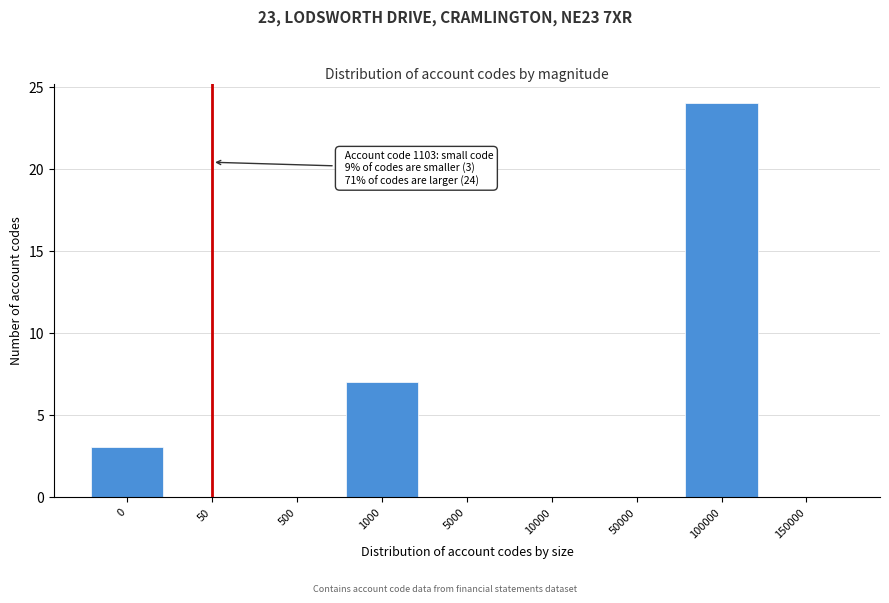

Reading left to right, transcribe all the data shown in this chart.

0=3	50=0	500=0	1000=7	5000=0	10000=0	50000=0	100000=24	150000=0